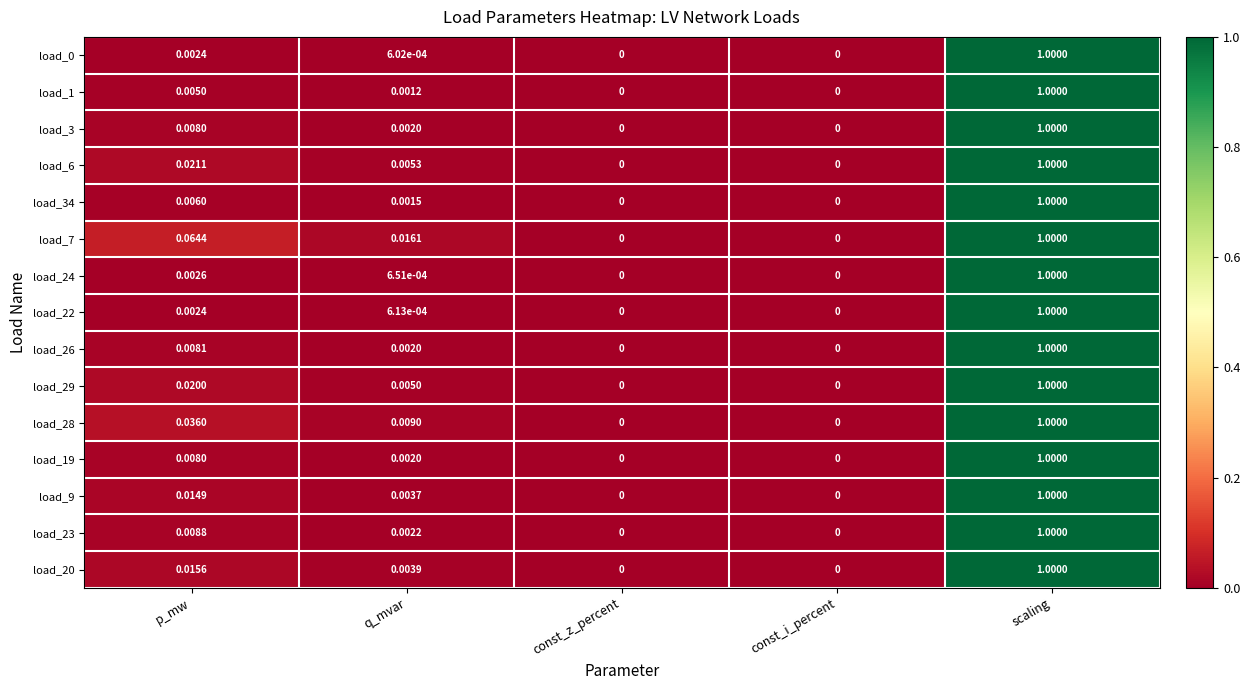

Count the number of categories in the chart.

5